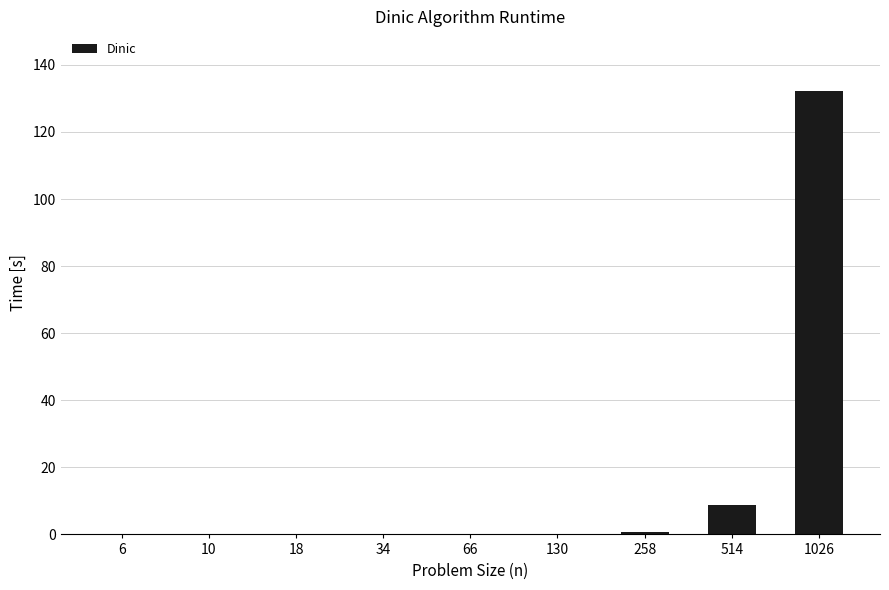

Count the number of categories in the chart.

9